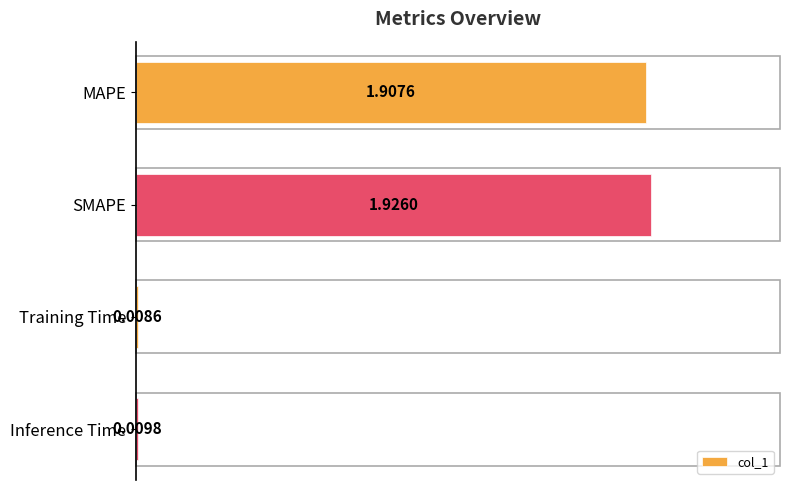

Count the number of data series in this chart.

1